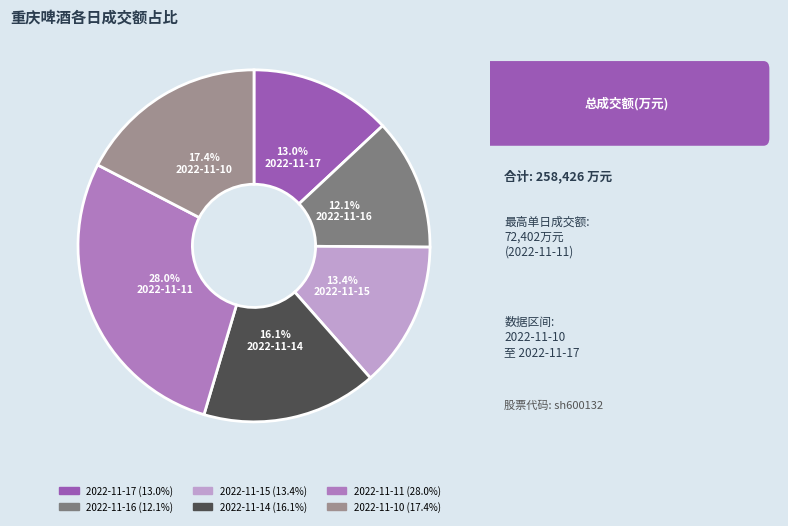

To the nearest percent, what percentage of the pie is 2022-11-16?

12%